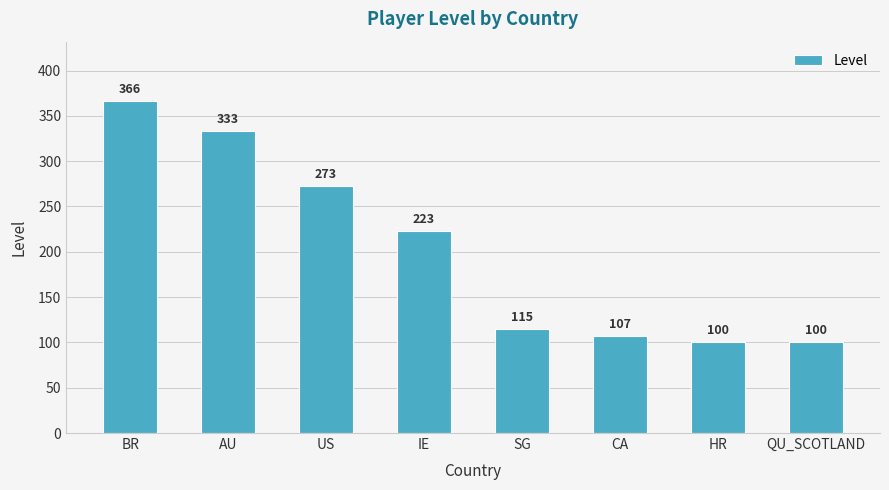

Does the chart contain stacked bars?

No